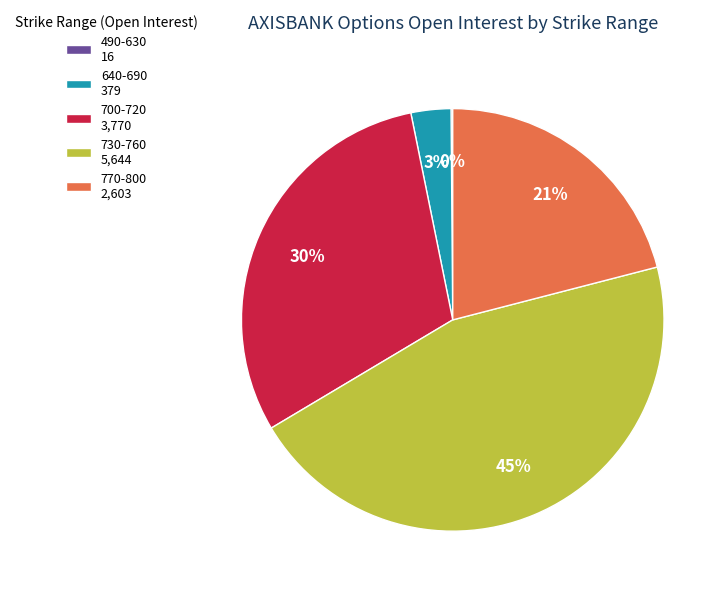

Which category has the biggest portion of the pie?

730-760 5,644